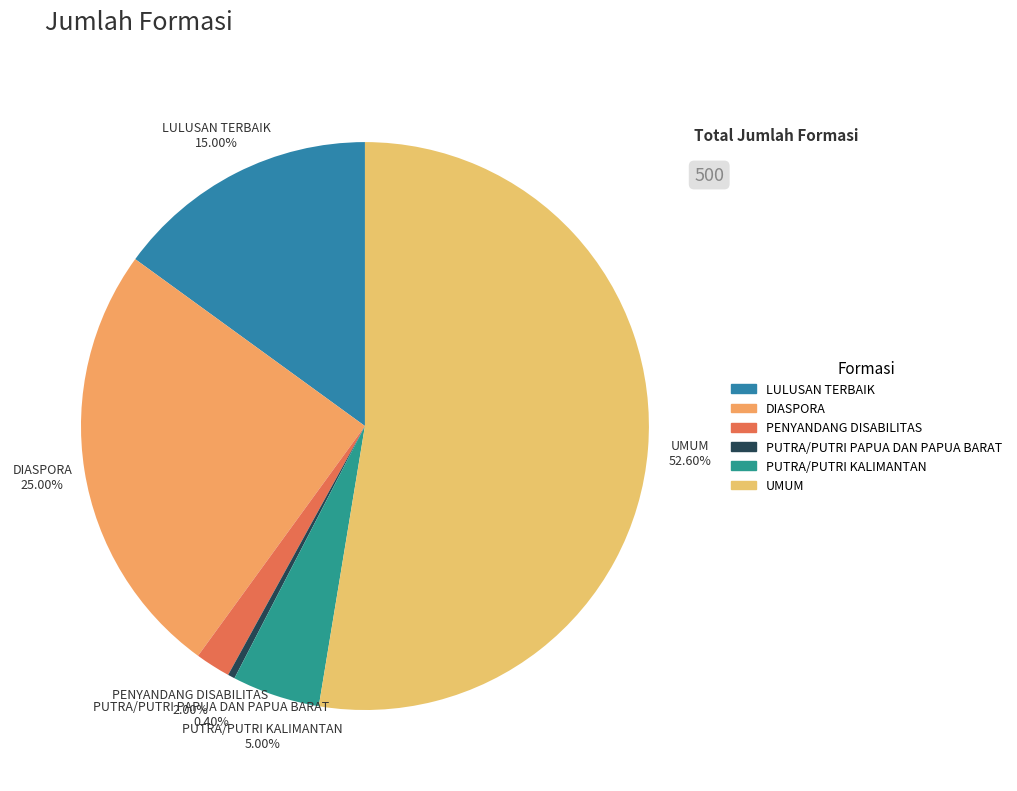

To the nearest percent, what is the combined percentage of PUTRA/PUTRI PAPUA DAN PAPUA BARAT and PUTRA/PUTRI KALIMANTAN?

5%